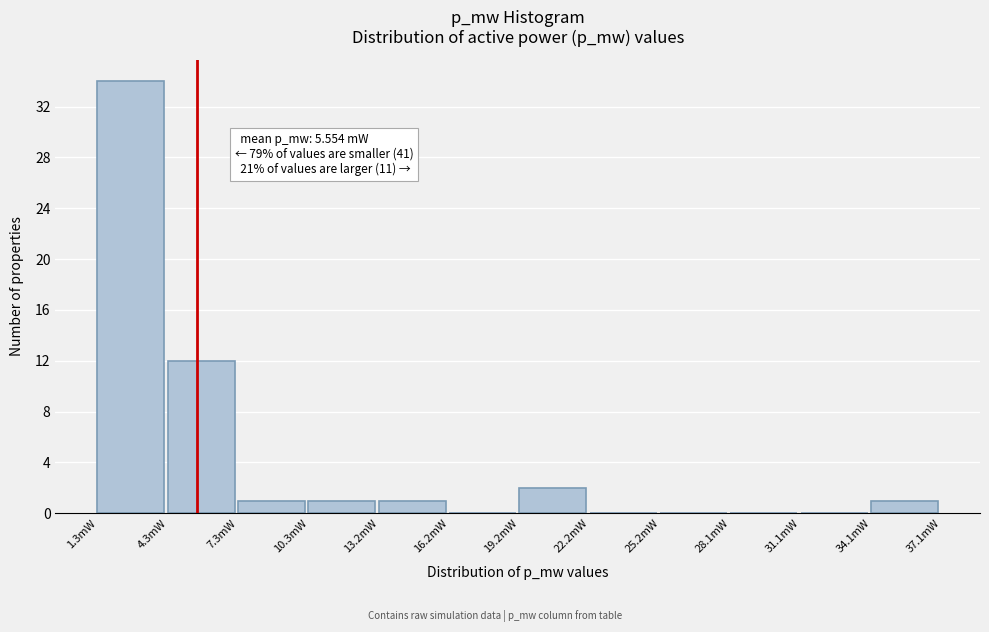

Reading left to right, list all the values displayed in this chart.

1.3mW=34	4.3mW=12	7.3mW=1	10.3mW=1	13.2mW=1	16.2mW=0	19.2mW=2	22.2mW=0	25.2mW=0	28.1mW=0	31.1mW=0	34.1mW=1